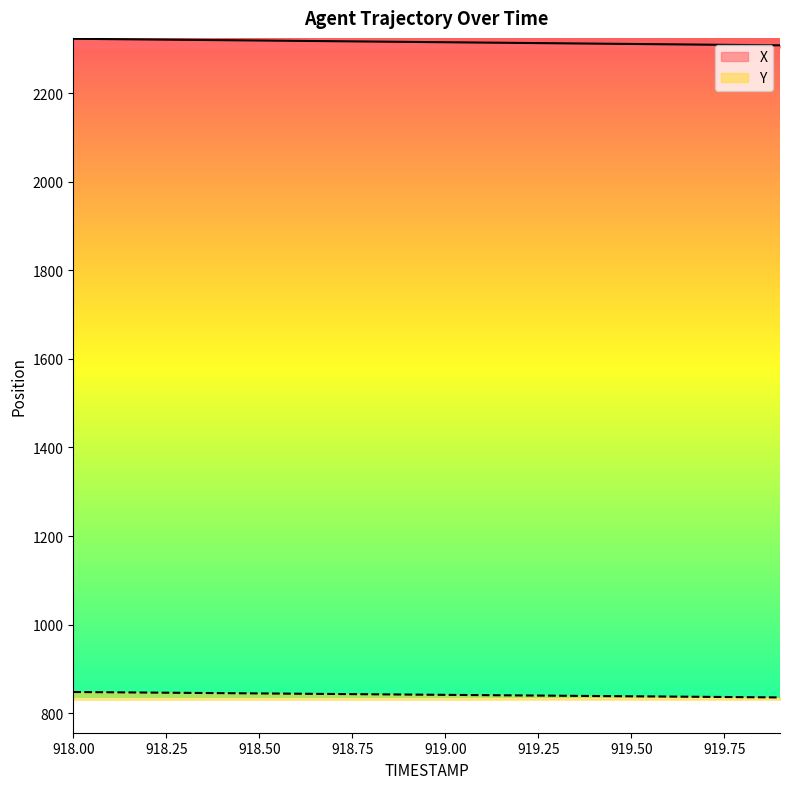

True or false: X and Y intersect in this chart.

False